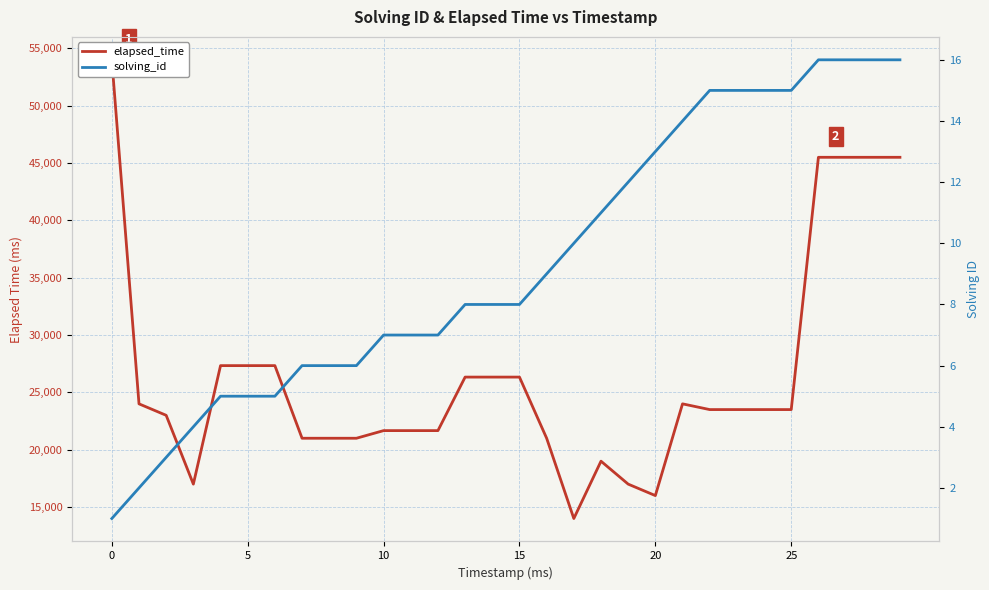

What are all the series names shown in the legend?

elapsed_time, solving_id